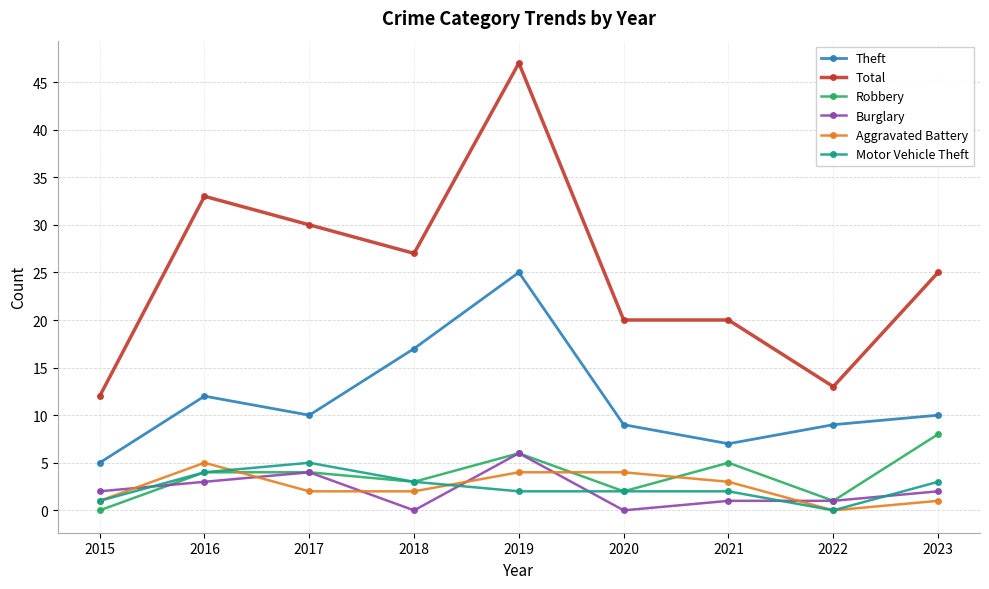

Reading left to right, transcribe all the data shown in this chart.

Theft: 2015=5	2016=12	2017=10	2018=17	2019=25	2020=9	2021=7	2022=9	2023=10
Total: 2015=12	2016=33	2017=30	2018=27	2019=47	2020=20	2021=20	2022=13	2023=25
Robbery: 2015=0	2016=4	2017=4	2018=3	2019=6	2020=2	2021=5	2022=1	2023=8
Burglary: 2015=2	2016=3	2017=4	2018=0	2019=6	2020=0	2021=1	2022=1	2023=2
Aggravated Battery: 2015=1	2016=5	2017=2	2018=2	2019=4	2020=4	2021=3	2022=0	2023=1
Motor Vehicle Theft: 2015=1	2016=4	2017=5	2018=3	2019=2	2020=2	2021=2	2022=0	2023=3